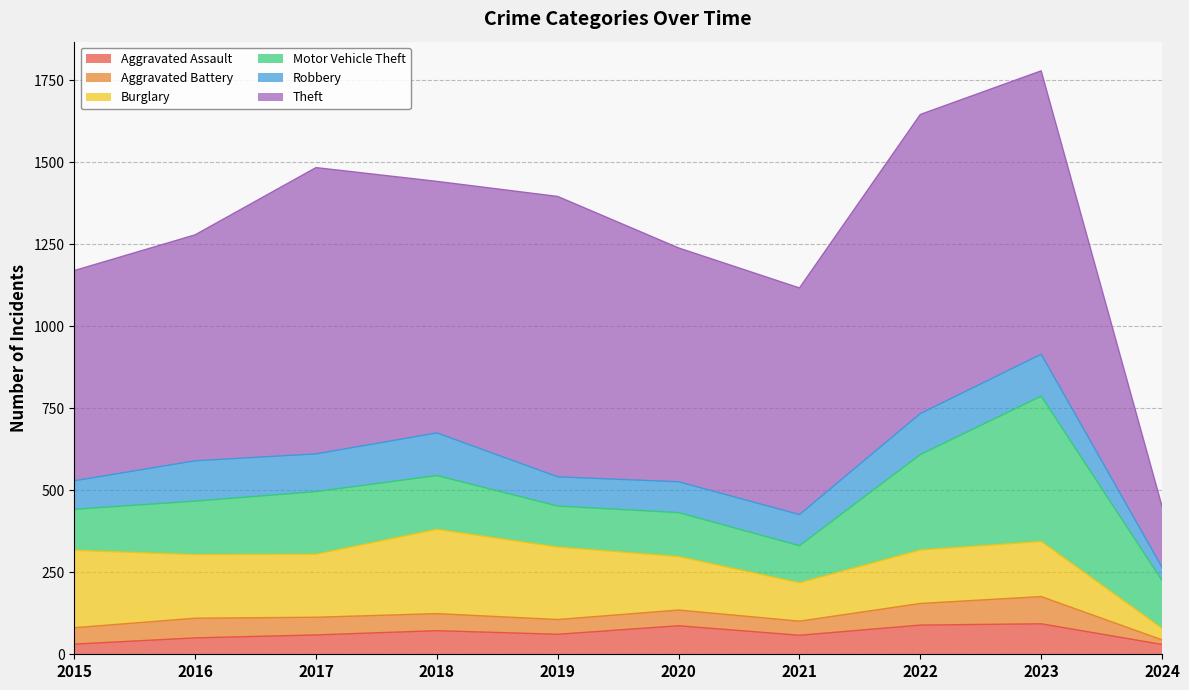

At which category does the chart reach its minimum across all series?

2024